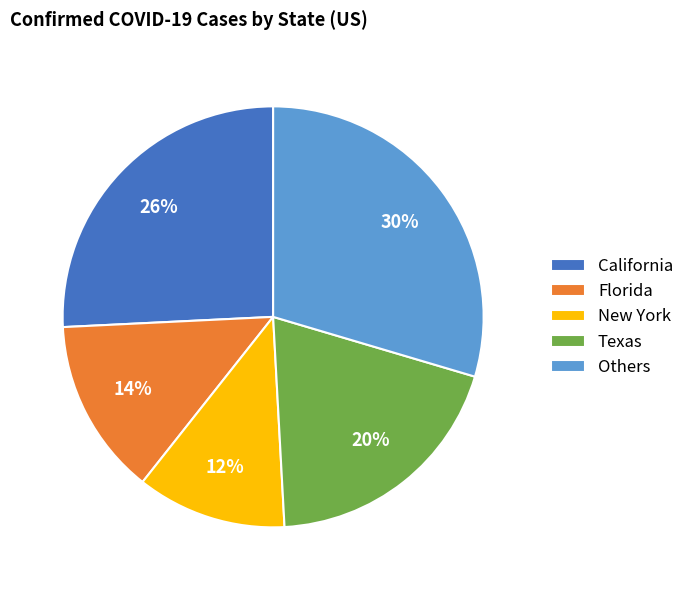

What is the ratio of the value at California to the value at Florida?

1.9